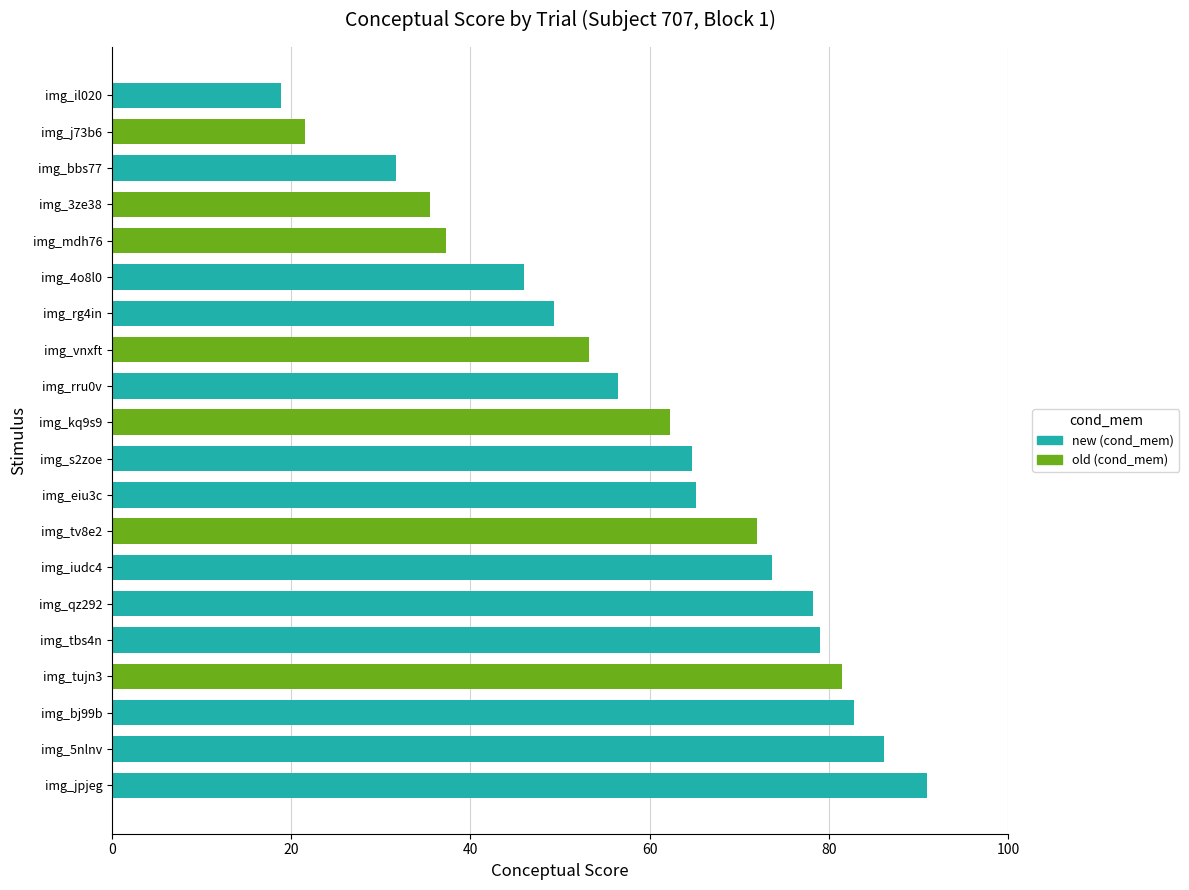

List the labels in order of value, smallest first.

new, old, new, old, old, new, new, old, new, old, new, new, old, new, new, new, old, new, new, new